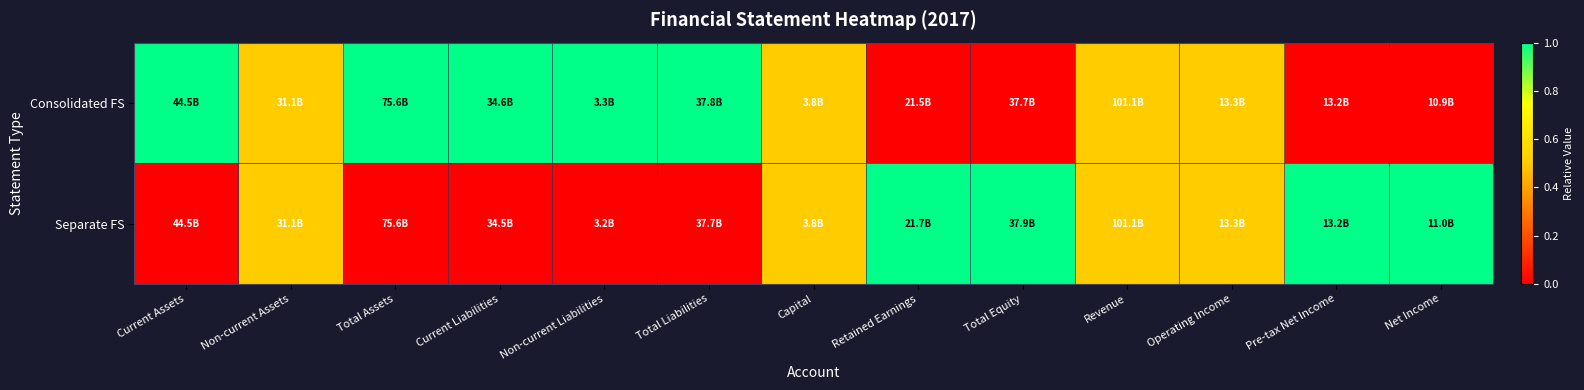

What is the difference between the highest and lowest values at Current Liabilities?

1.0